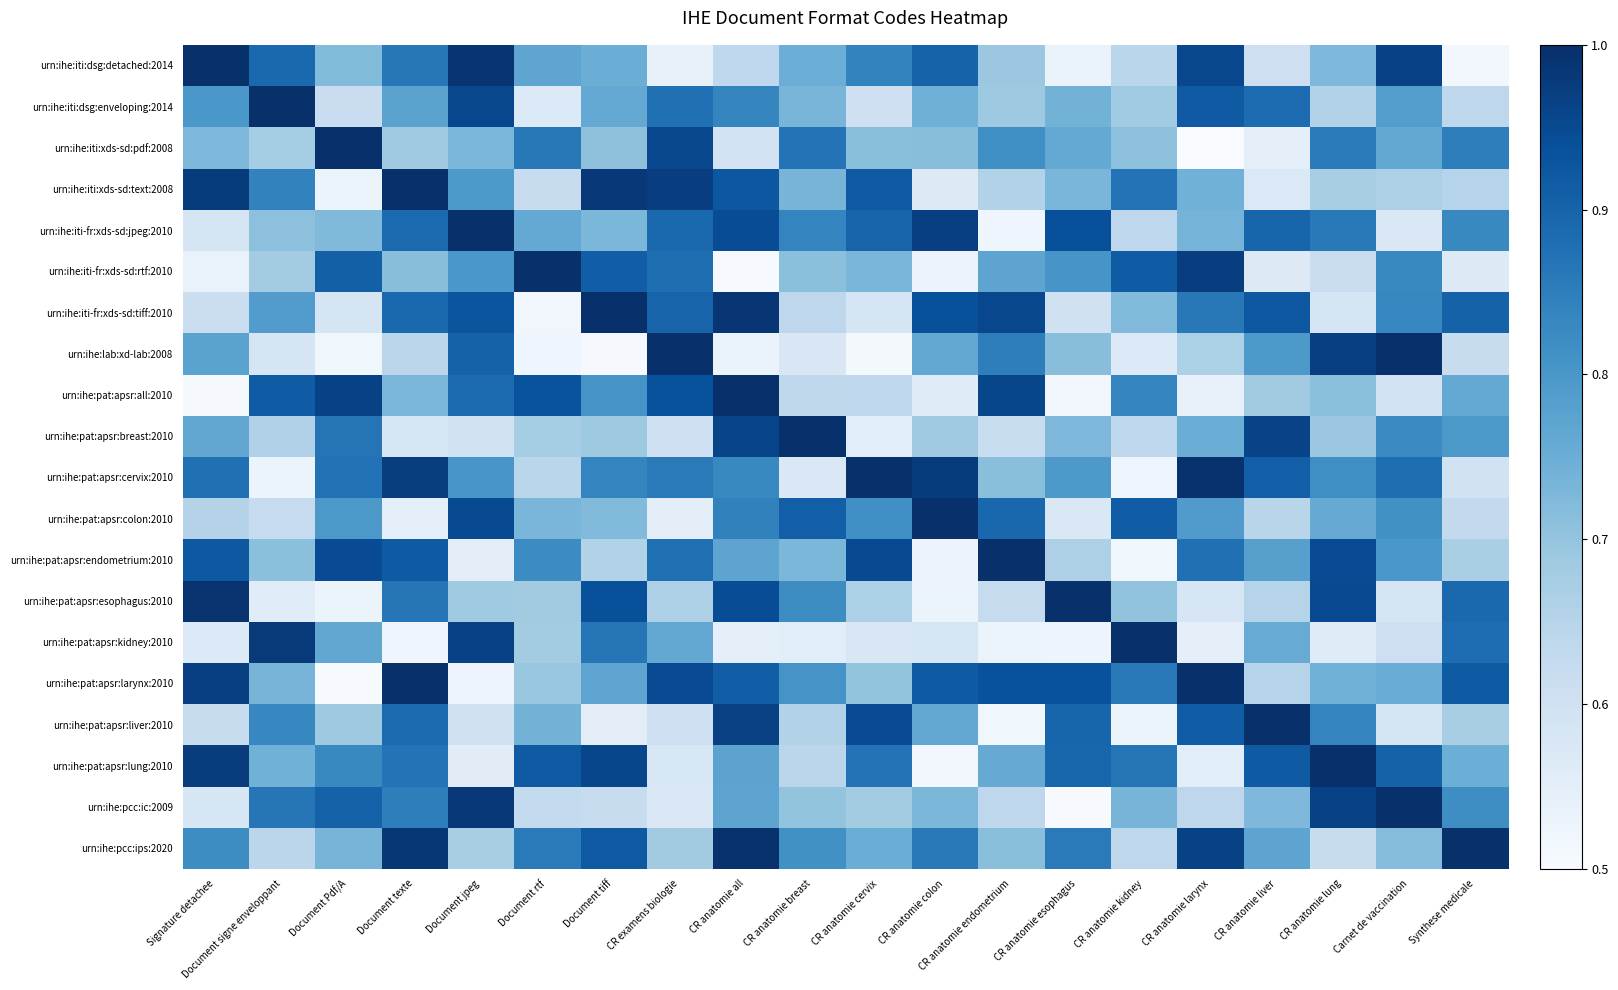

What is the total value across all series at Document jpeg?

15.9